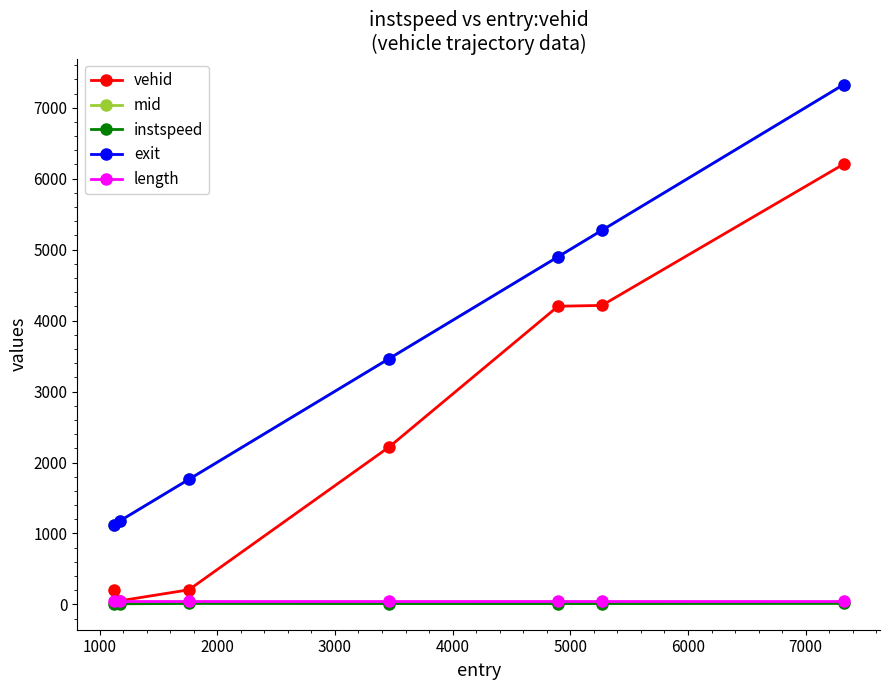

What is the greatest value displayed?

7324.8